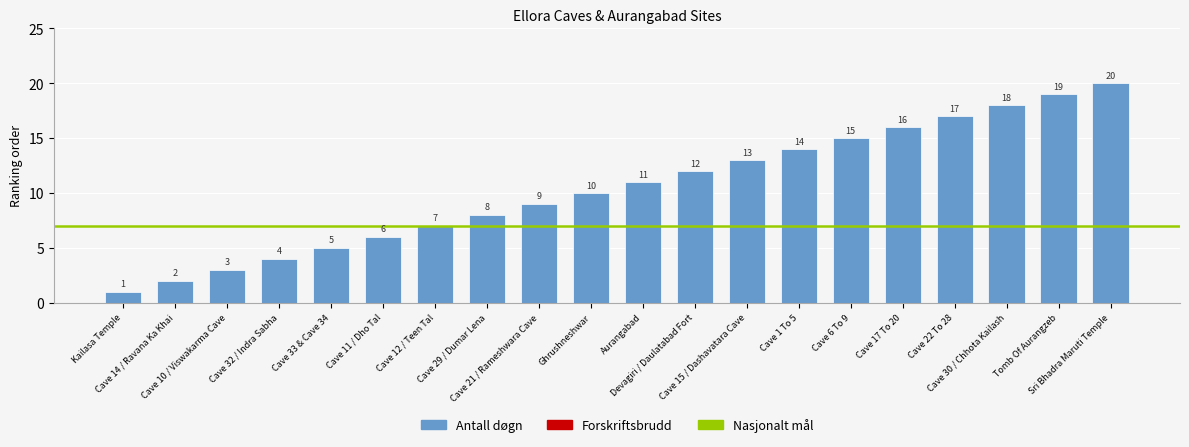

Which label corresponds to the smallest value in the chart?

Kailasa Temple